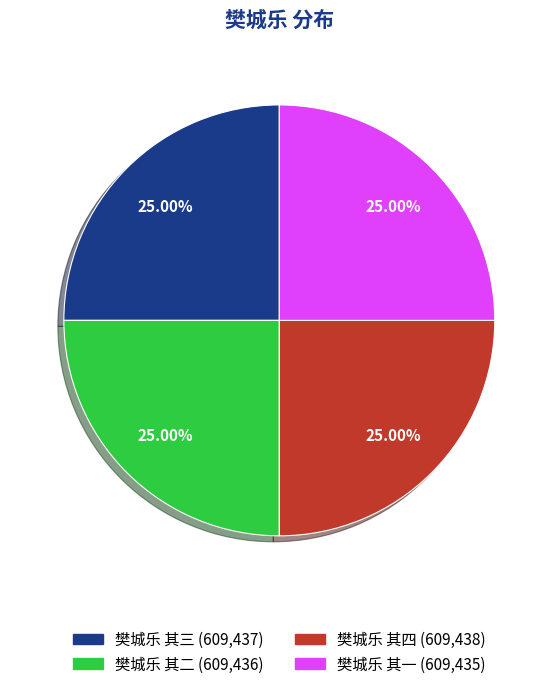

To the nearest percent, what portion does 樊城乐 其三 represent?

25%